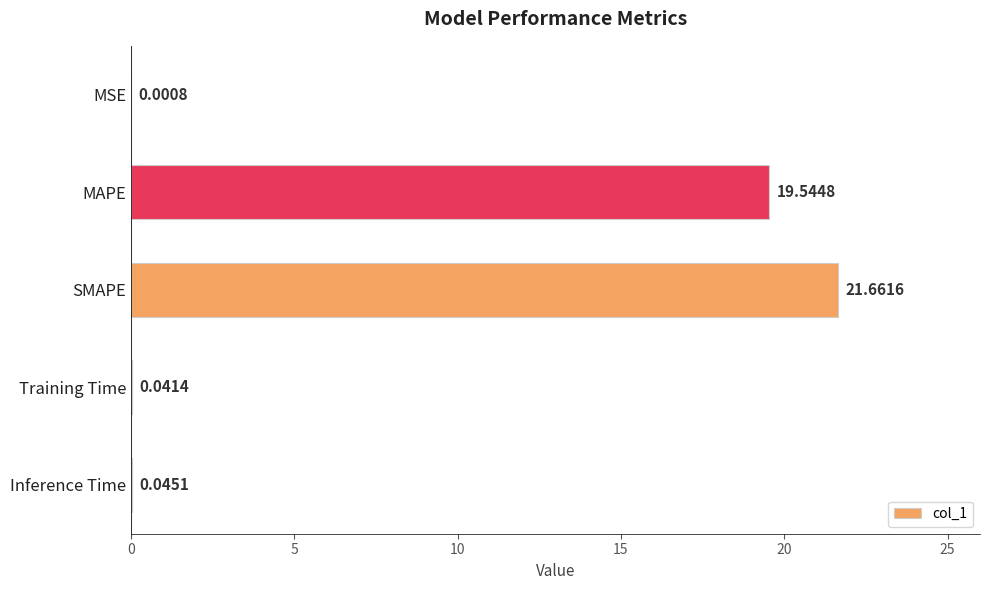

Where is the data nearest to the value 10?

MAPE